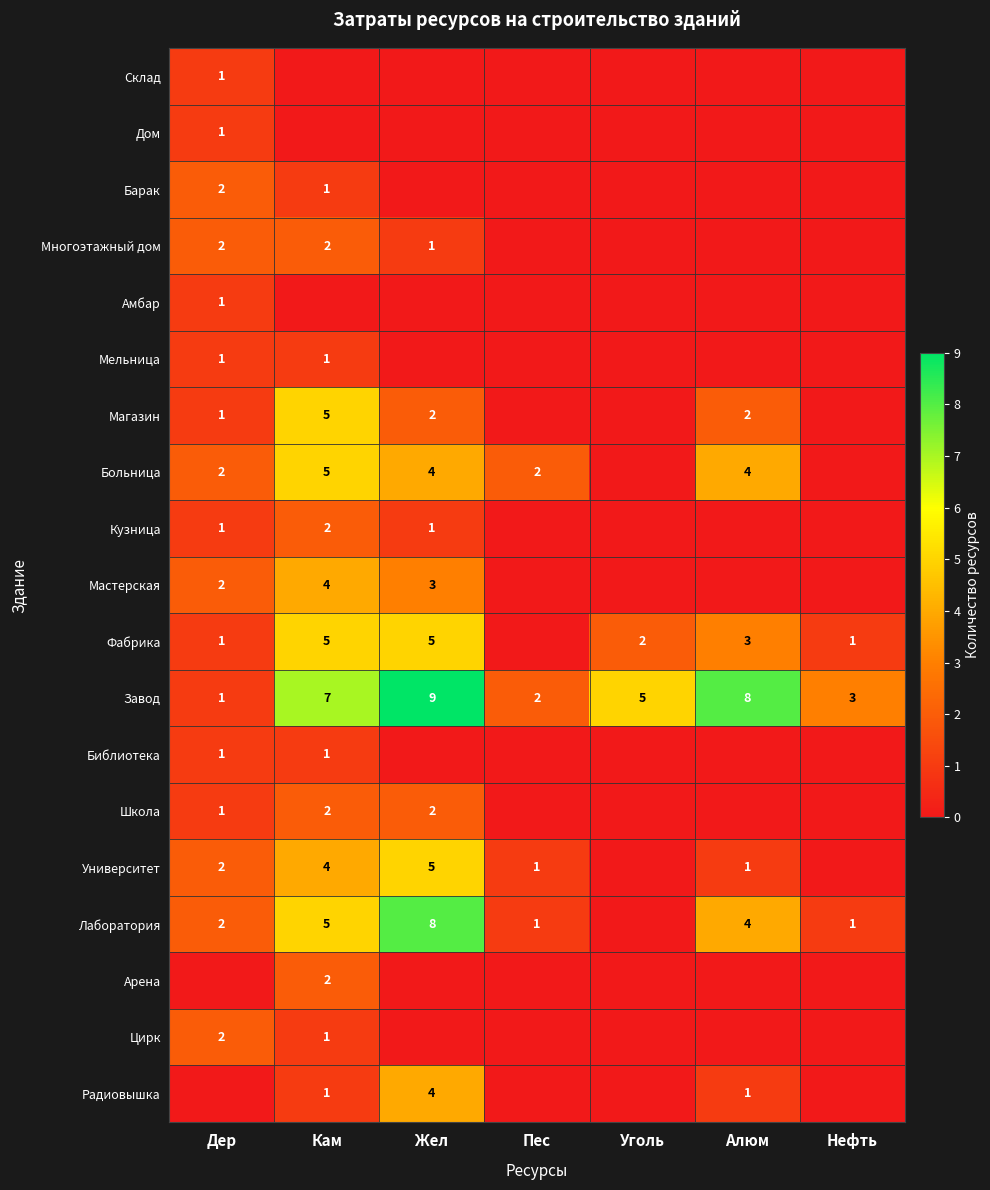

Is it true that Университет equals 2 at Кам?

False